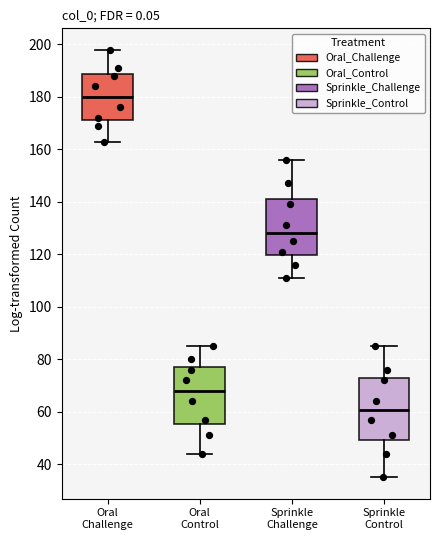

Which box is the tallest, from its lower edge to its upper edge?

Sprinkle Control